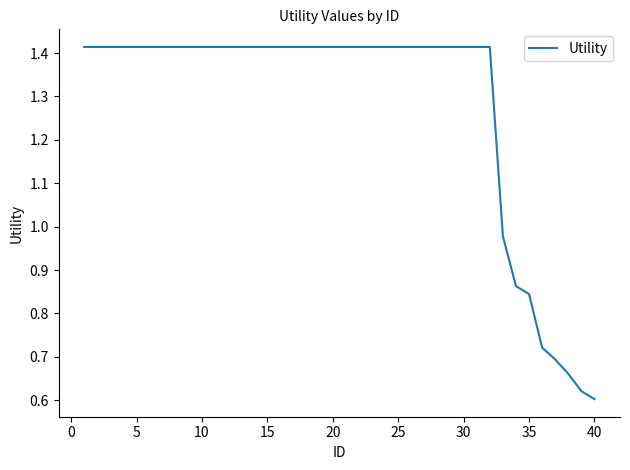

Which category has the lowest value across all series?

40